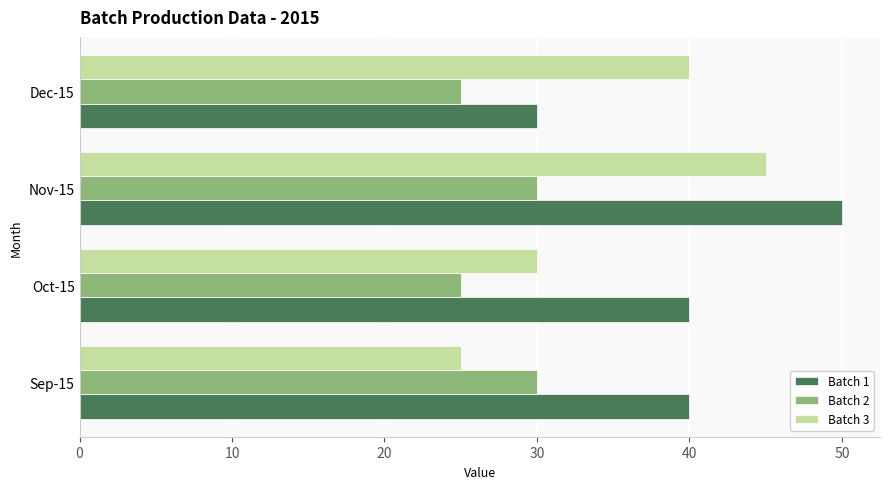

At which label does Batch 1 reach its minimum?

Dec-15